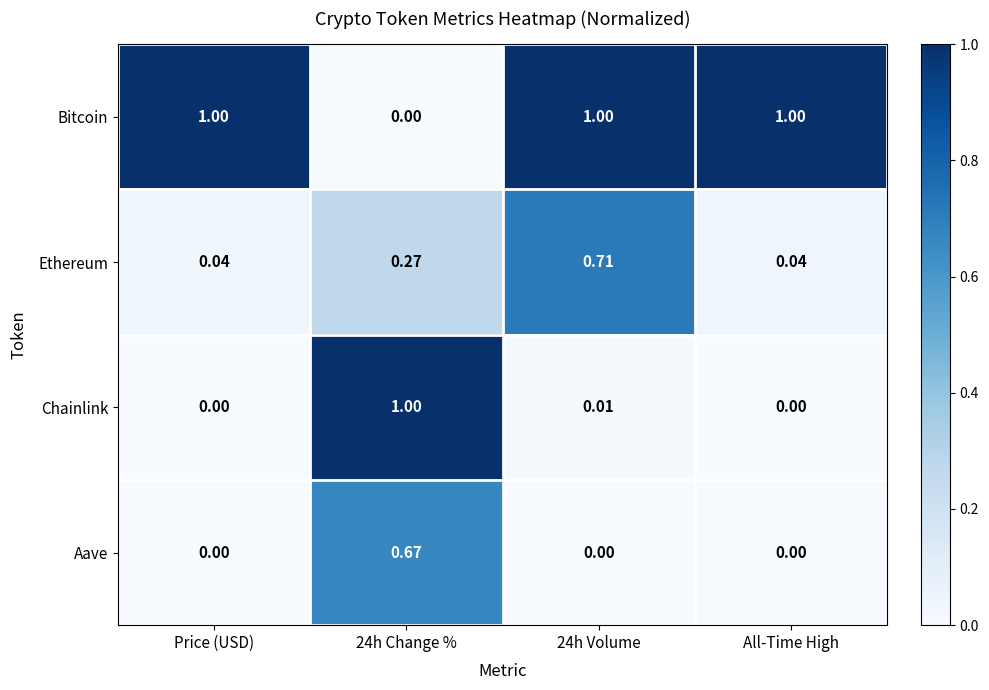

At 24h Volume, list the series in order from largest to smallest.

Bitcoin, Ethereum, Chainlink, Aave